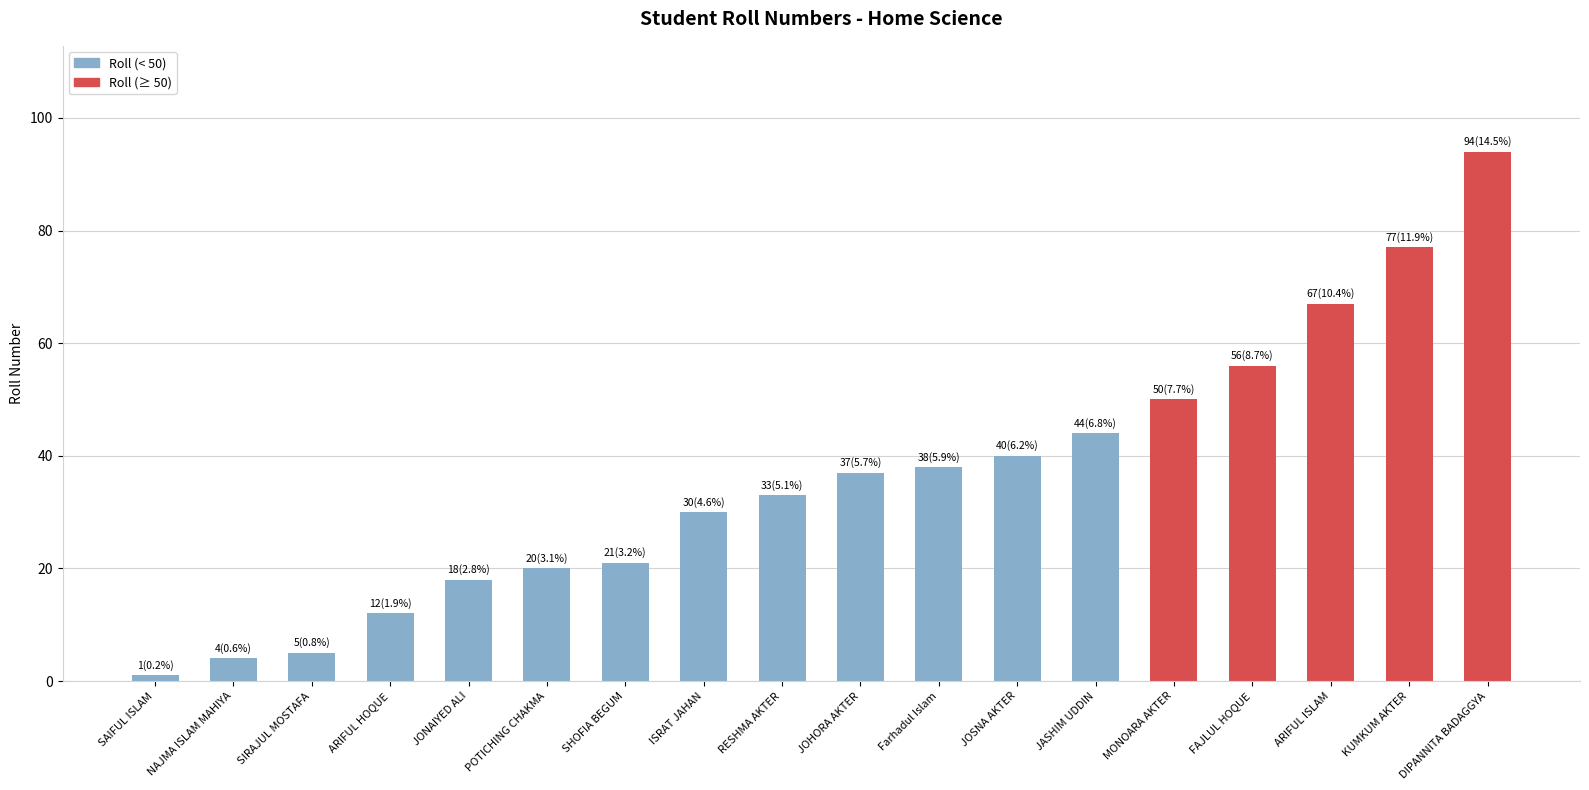

What is the sum of the values at JOSNA AKTER and ISRAT JAHAN?

70